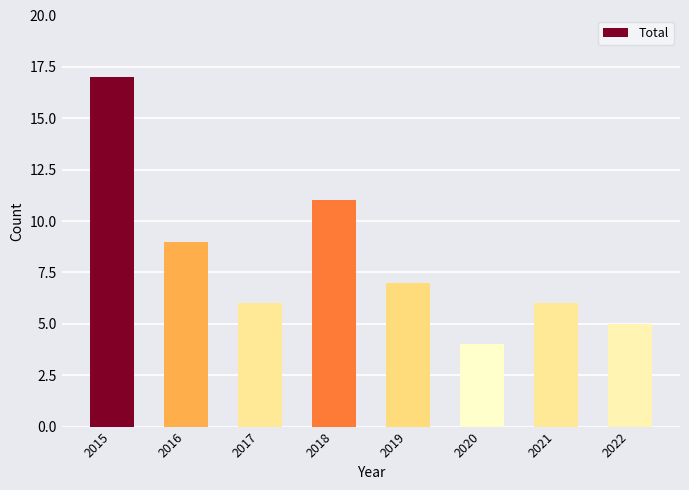

What is the change in value from 2018 to 2022?

-6